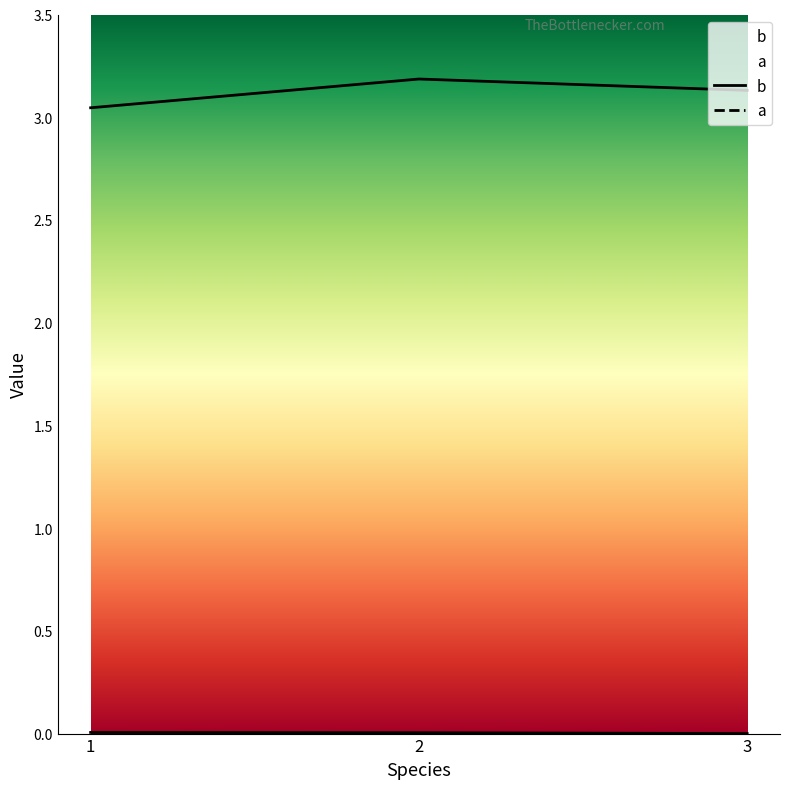

Which category has the highest value in the b series?

2